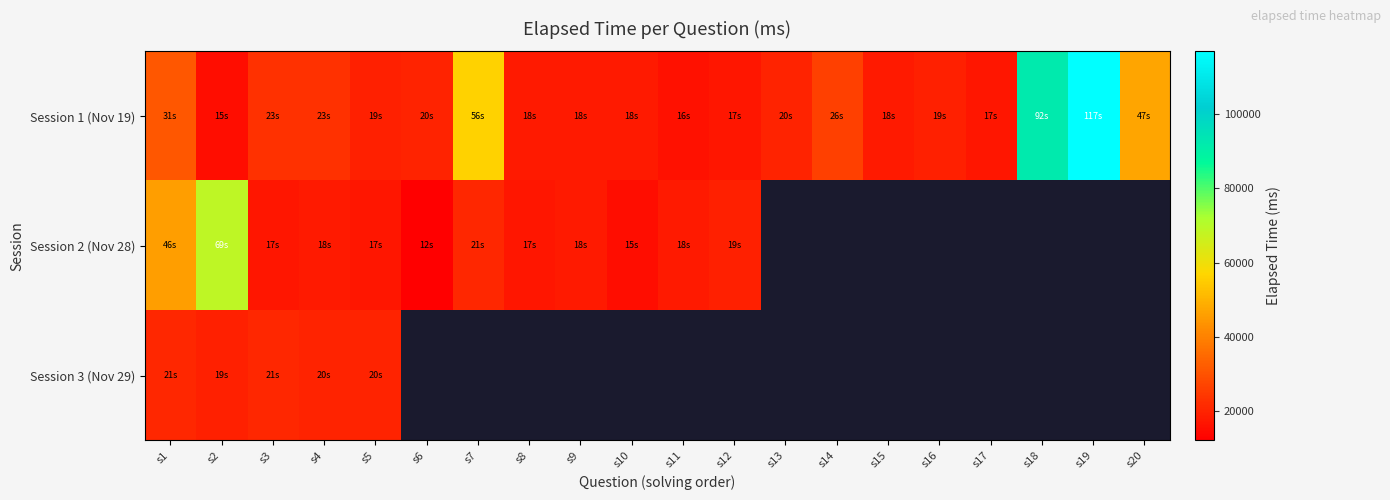

What is the difference between the second highest and minimum values in the Session 1 (Nov 19) series?

77000.0